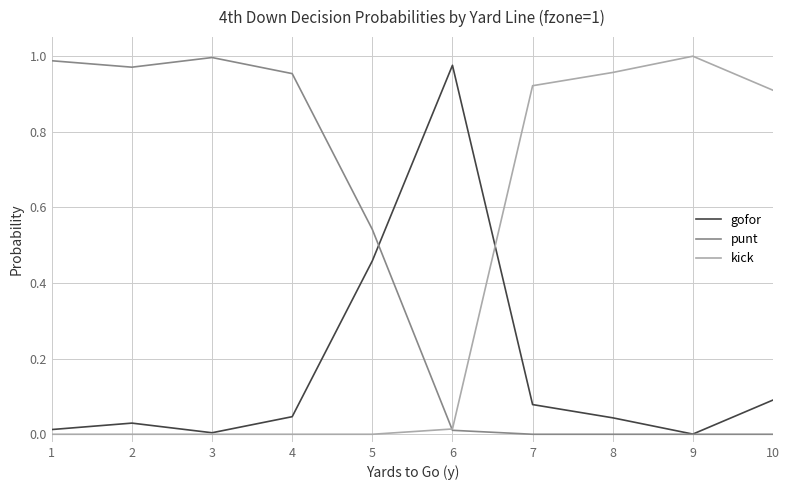

Rank the series at 10 from lowest to highest value.

punt, gofor, kick